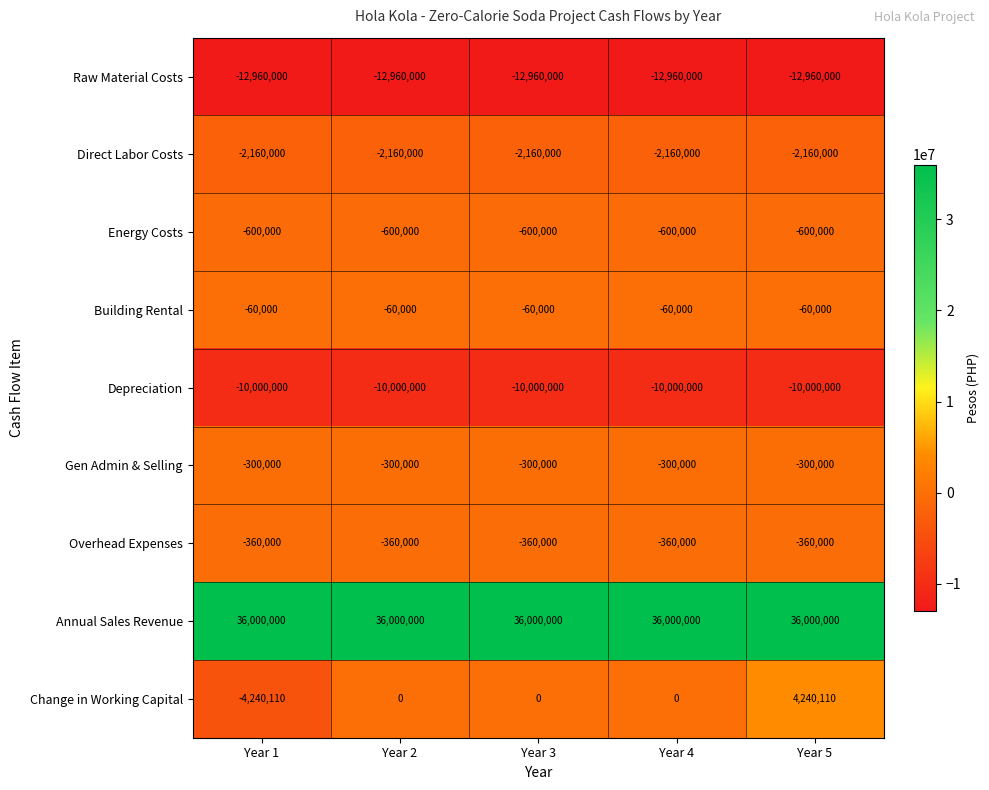

List the series in order of their peak value, highest first.

Annual Sales Revenue, Change in Working Capital, Building Rental, Gen Admin & Selling, Overhead Expenses, Energy Costs, Direct Labor Costs, Depreciation, Raw Material Costs